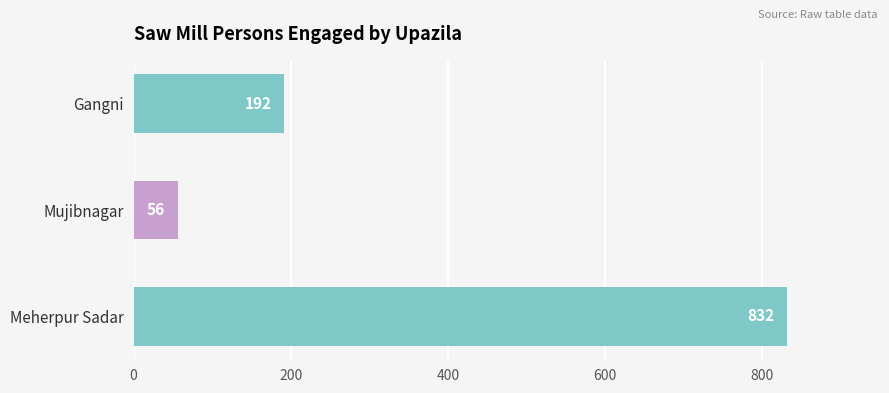

What is the maximum value shown in the chart?

832